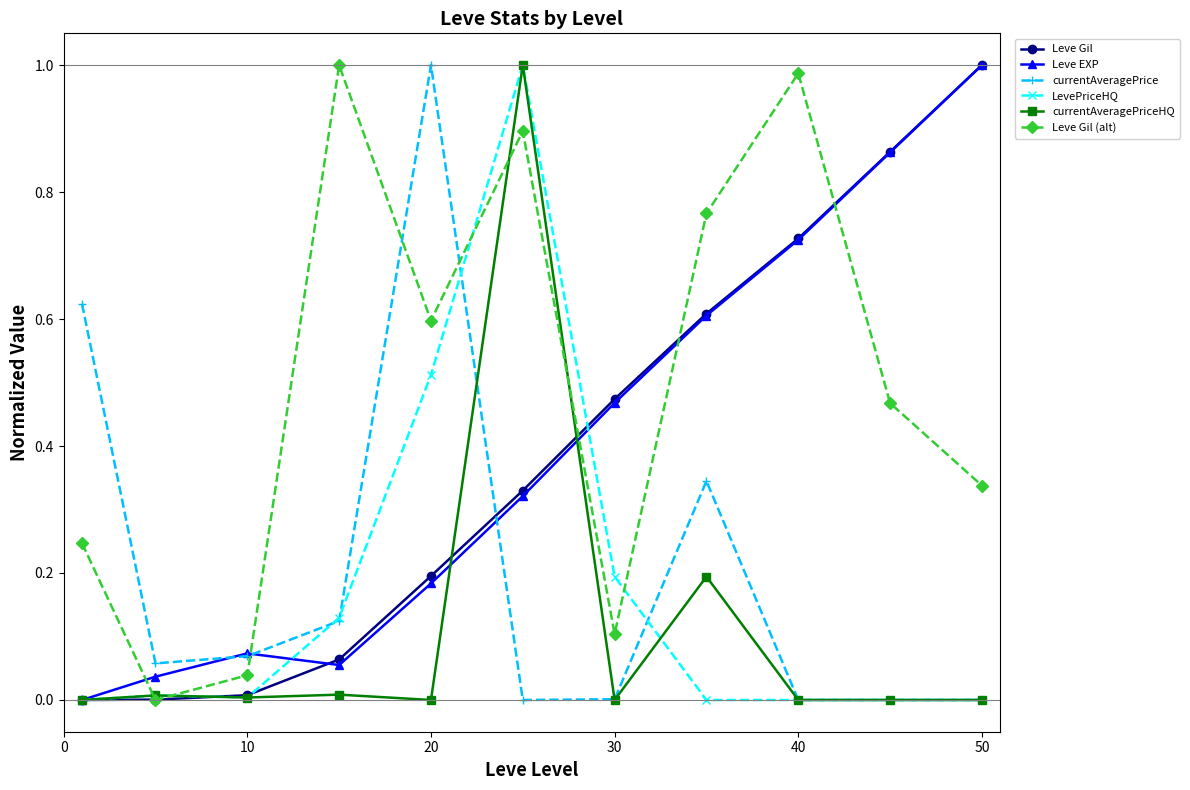

Is this an area chart (filled region under the line)?

No